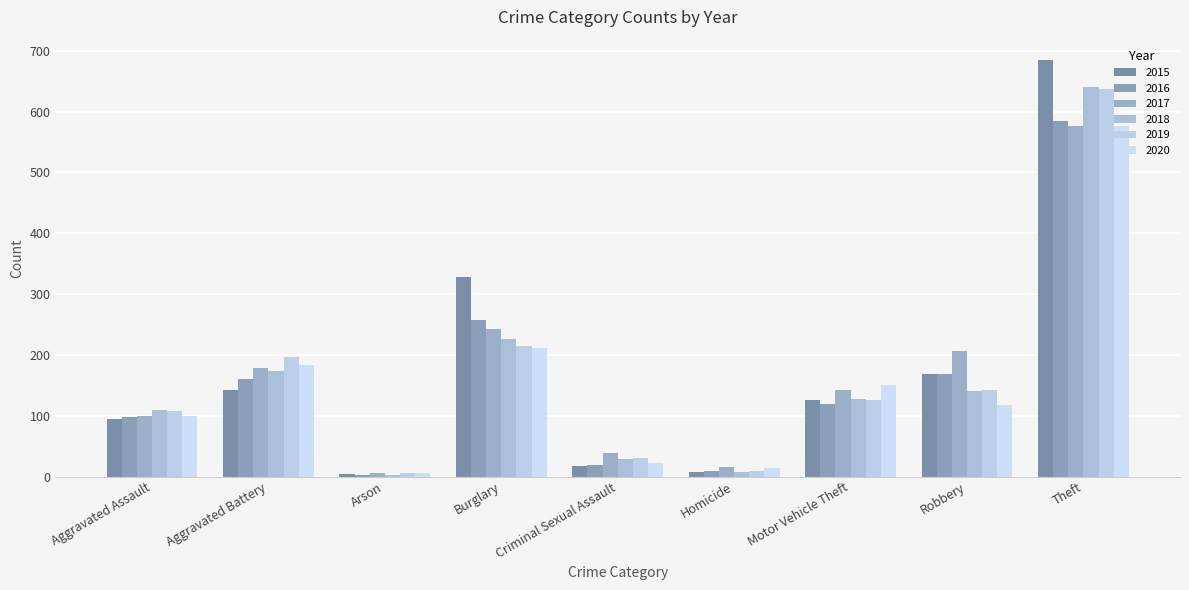

What is the minimum value shown in the chart?

3